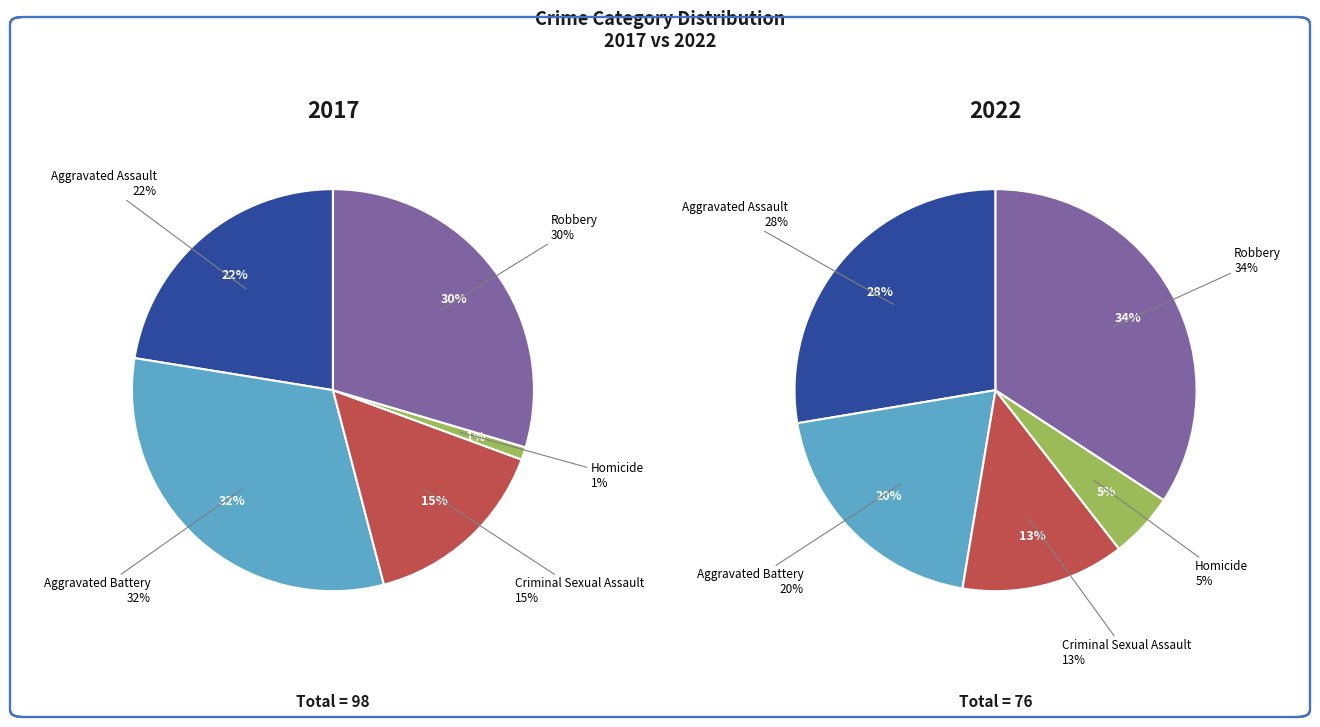

Do Criminal Sexual Assault and Aggravated Assault together represent more than half of the pie?

No